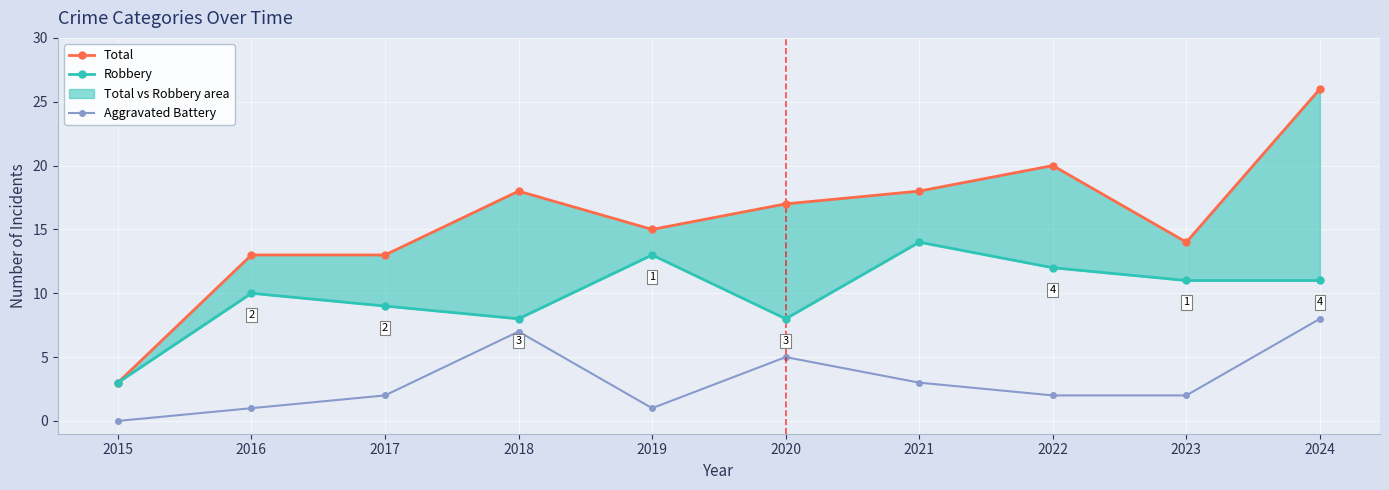

How many data points in Robbery are less than 11?

5